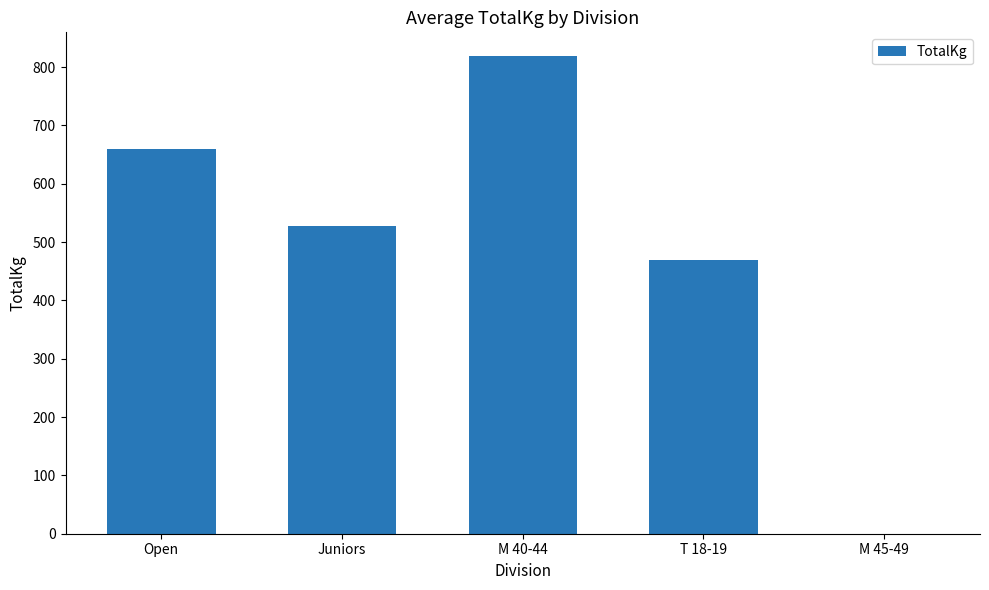

Does the chart contain stacked bars?

No